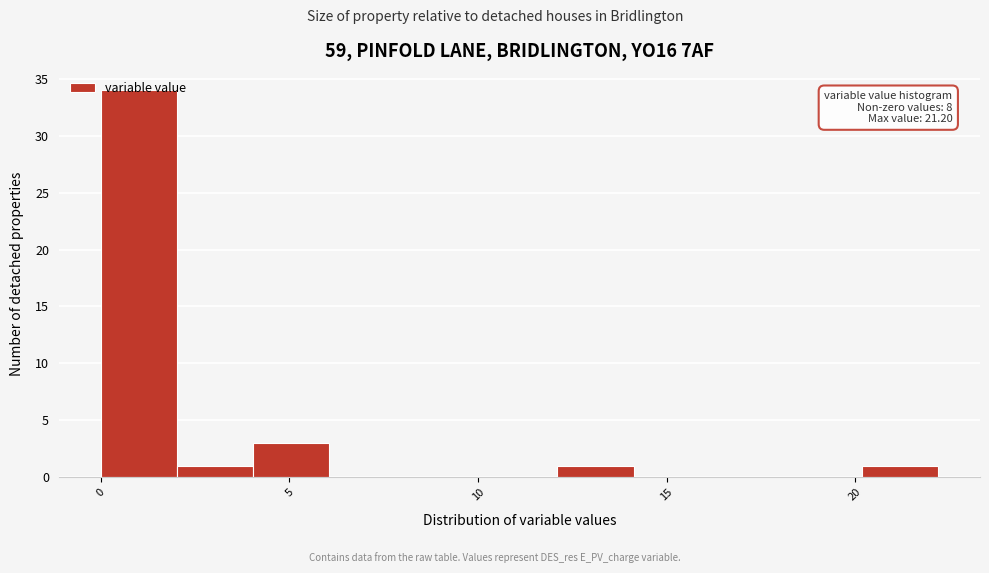

Over which range of the x-axis is the bar tallest?

0 to 2